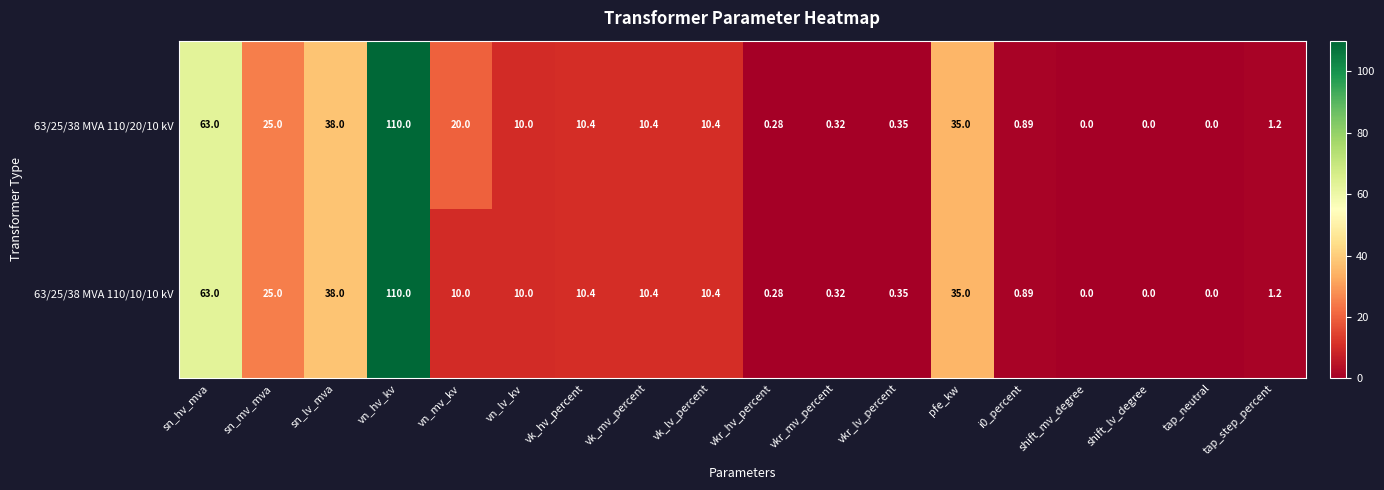

Where is 63/25/38 MVA 110/20/10 kV nearest to the value 55?

sn_hv_mva